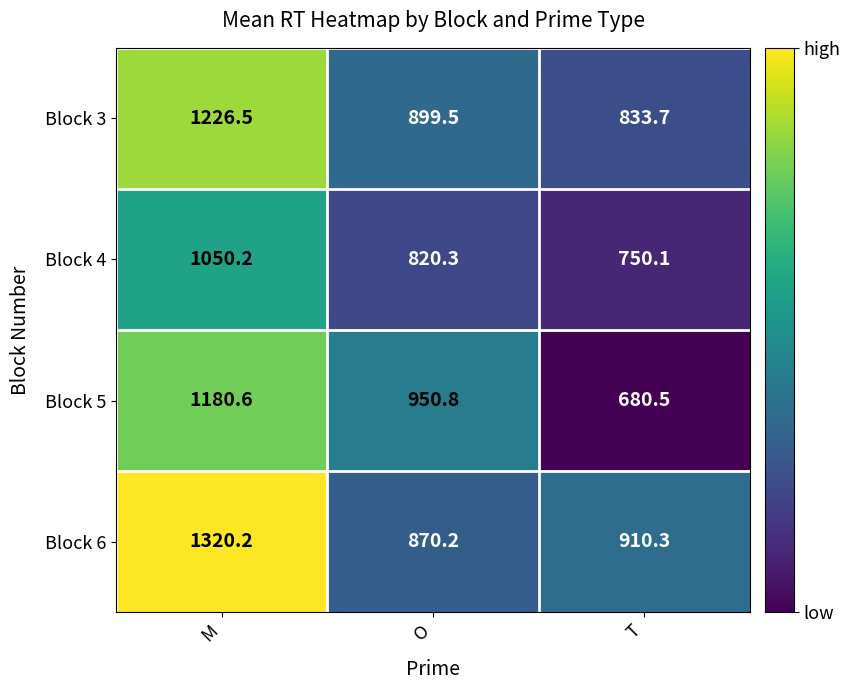

Rank the series by their maximum value, from lowest to highest.

Block 4, Block 5, Block 3, Block 6